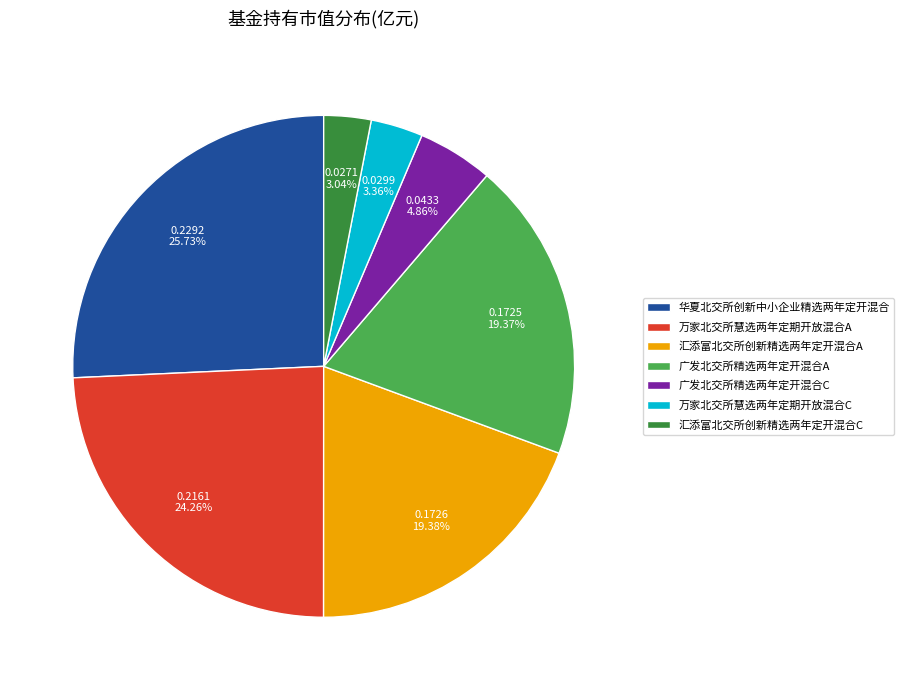

The 华夏北交所创新中小企业精选两年定开混合 slice represents 39% of the pie. True or false?

False